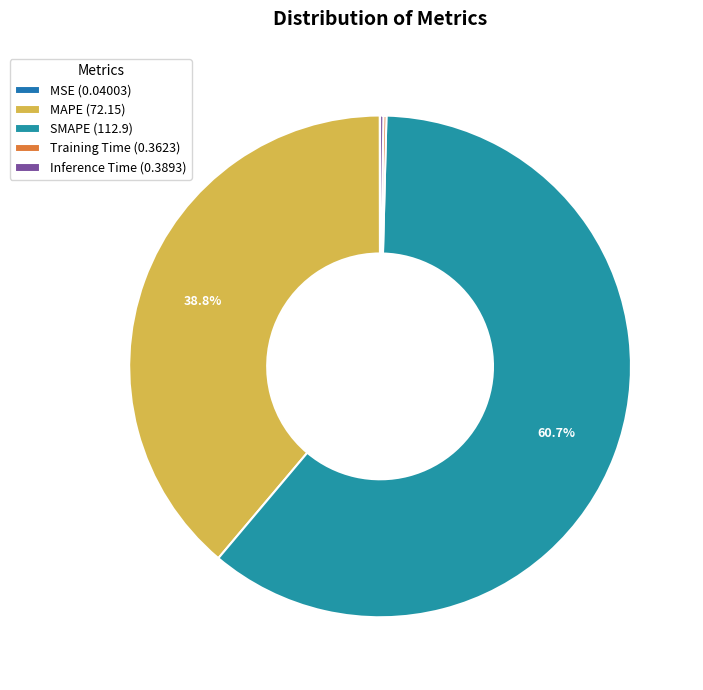

The SMAPE slice represents 61% of the pie. True or false?

True